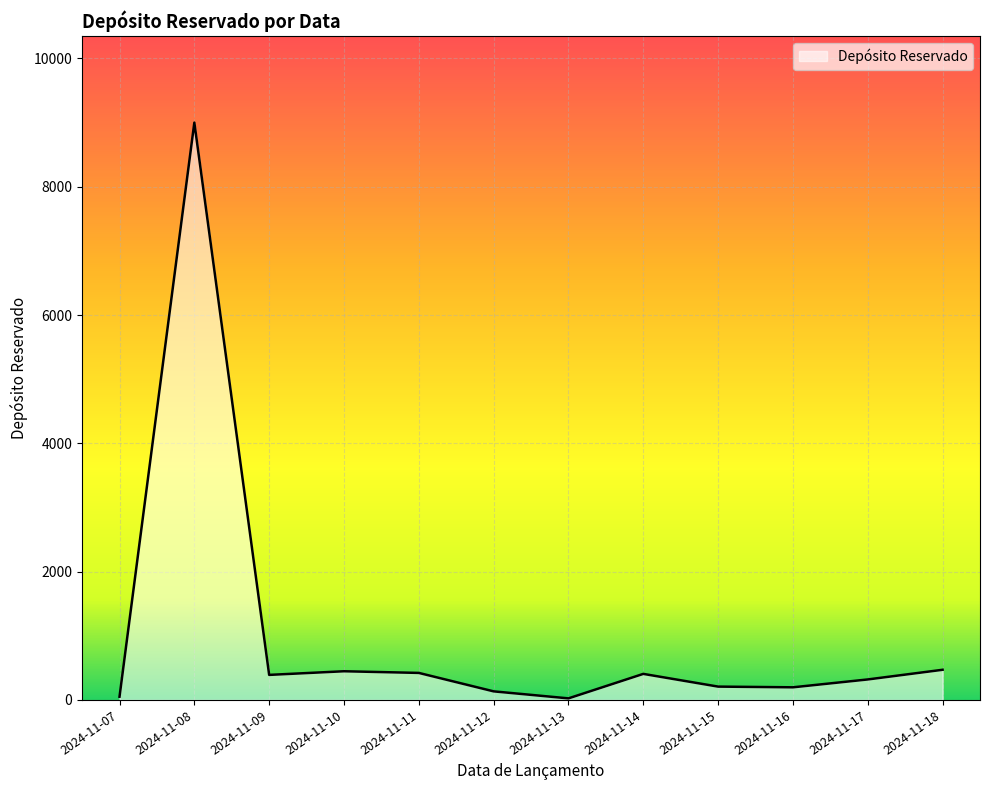

What is the difference between the maximum and minimum values?

8975.6